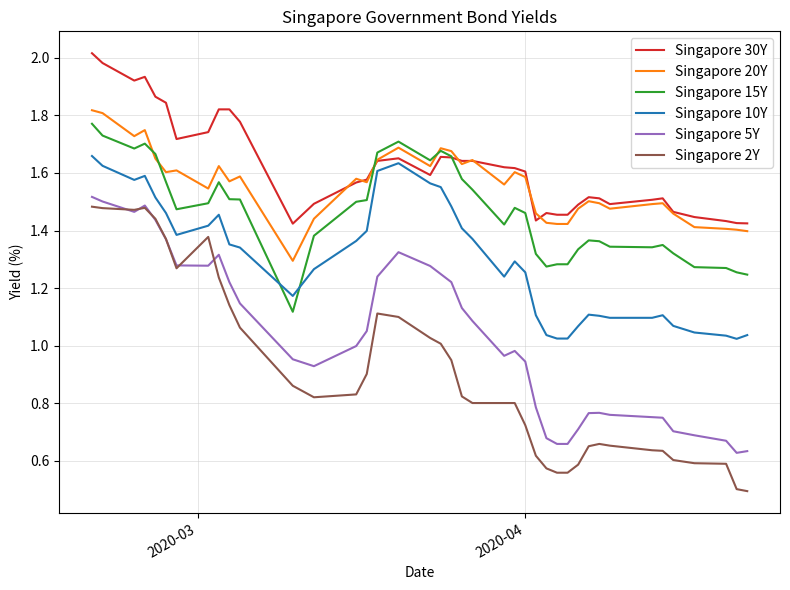

Which series has the widest spread of values?

Singapore 2Y